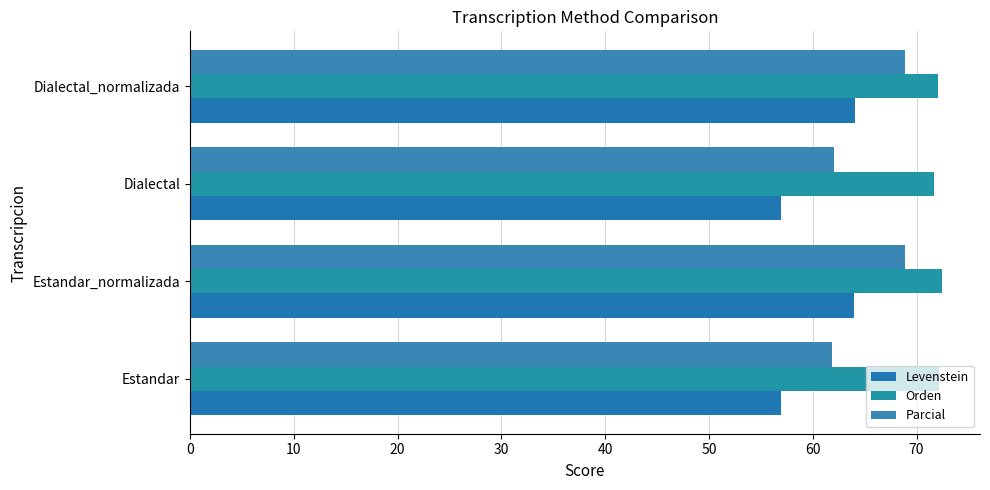

What is the highest value of the Orden series?

72.5